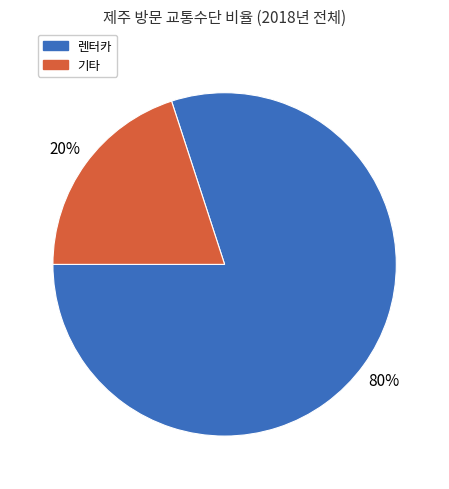

Does any single category account for the majority?

Yes